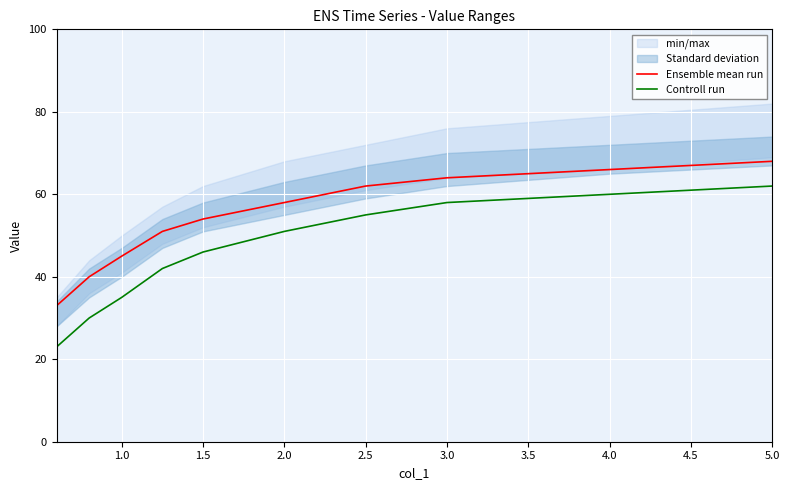

Is it true that Ensemble mean run equals 38 at 2.0?

False